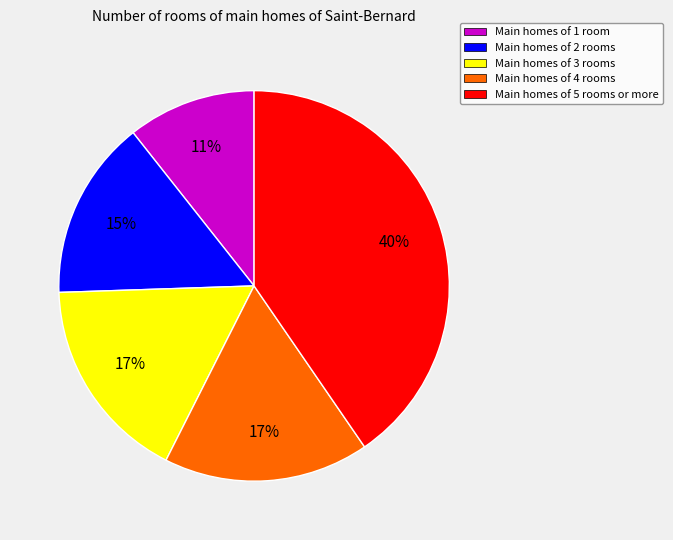

To the nearest percent, what is the average slice percentage?

20%